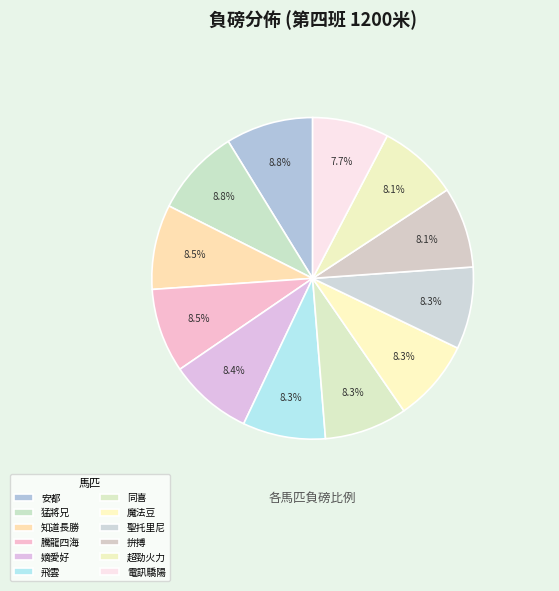

How many segments does this pie chart have?

12